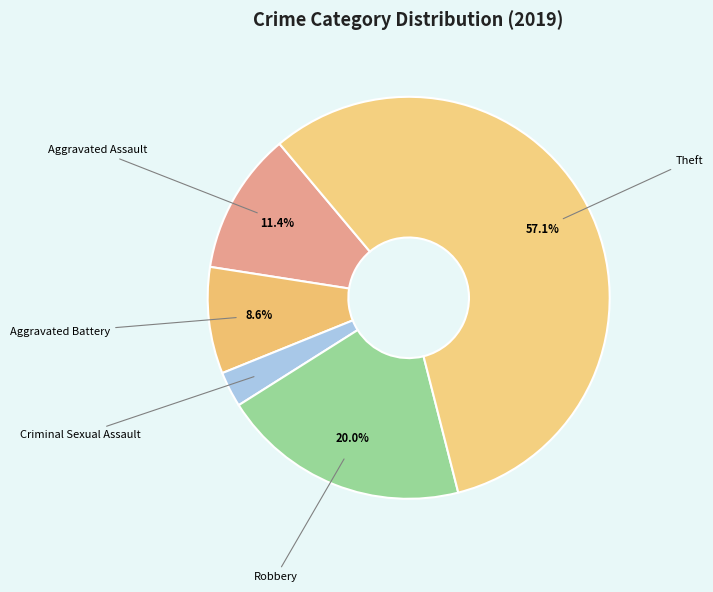

What is the total percentage of Robbery and Aggravated Assault?

31.4%